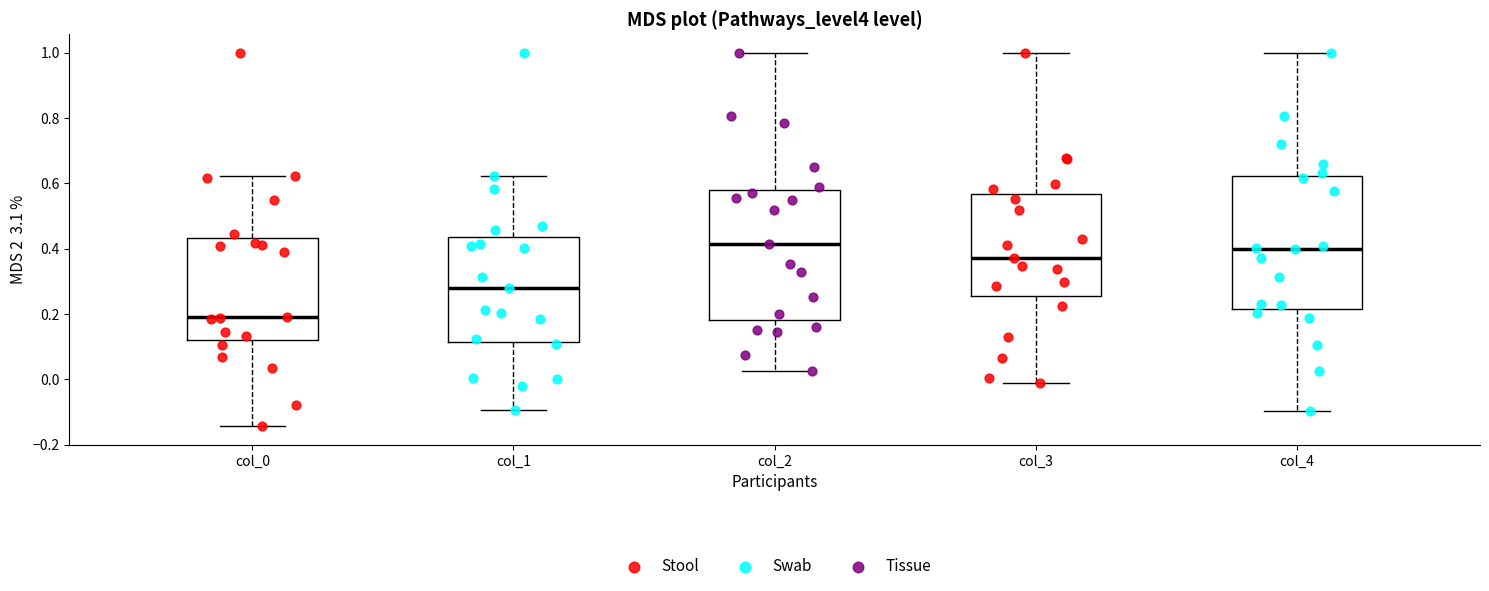

Reading left to right, transcribe this box plot: for each box, give where its median line is, the range the box spans, and where its two whiskers end, as read against the y-axis. The values are not printed on the chart, so give them approximately, as read against the axis.

col_0: median 0.20, box 0.12 to 0.44, whiskers -0.14 to 0.62
col_1: median 0.28, box 0.12 to 0.44, whiskers -0.10 to 0.62
col_2: median 0.42, box 0.18 to 0.58, whiskers 0.02 to 1.00
col_3: median 0.38, box 0.26 to 0.56, whiskers -0.02 to 1.00
col_4: median 0.40, box 0.22 to 0.62, whiskers -0.10 to 1.00